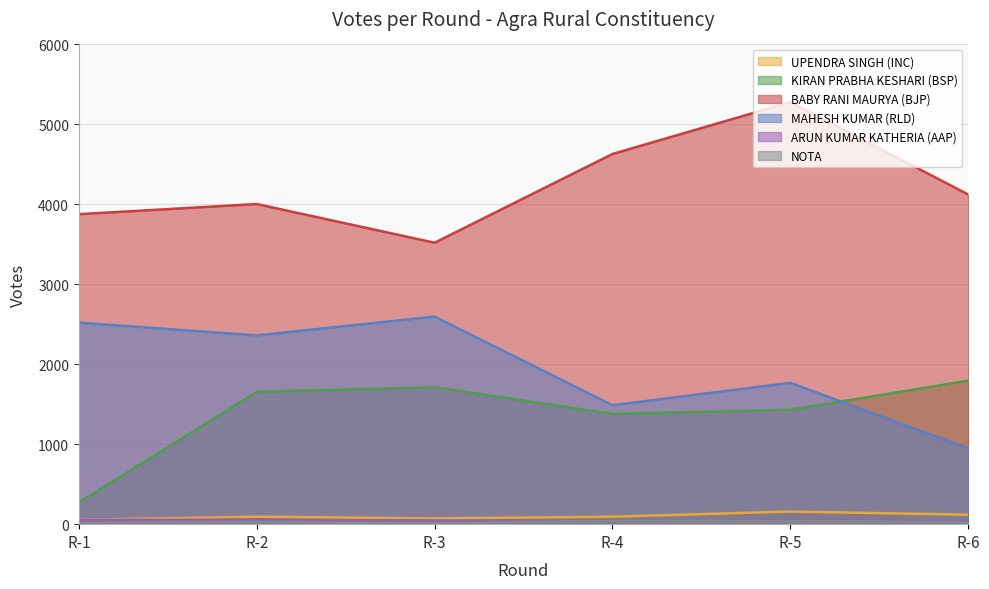

At which category does NOTA reach its first local valley?

R-3